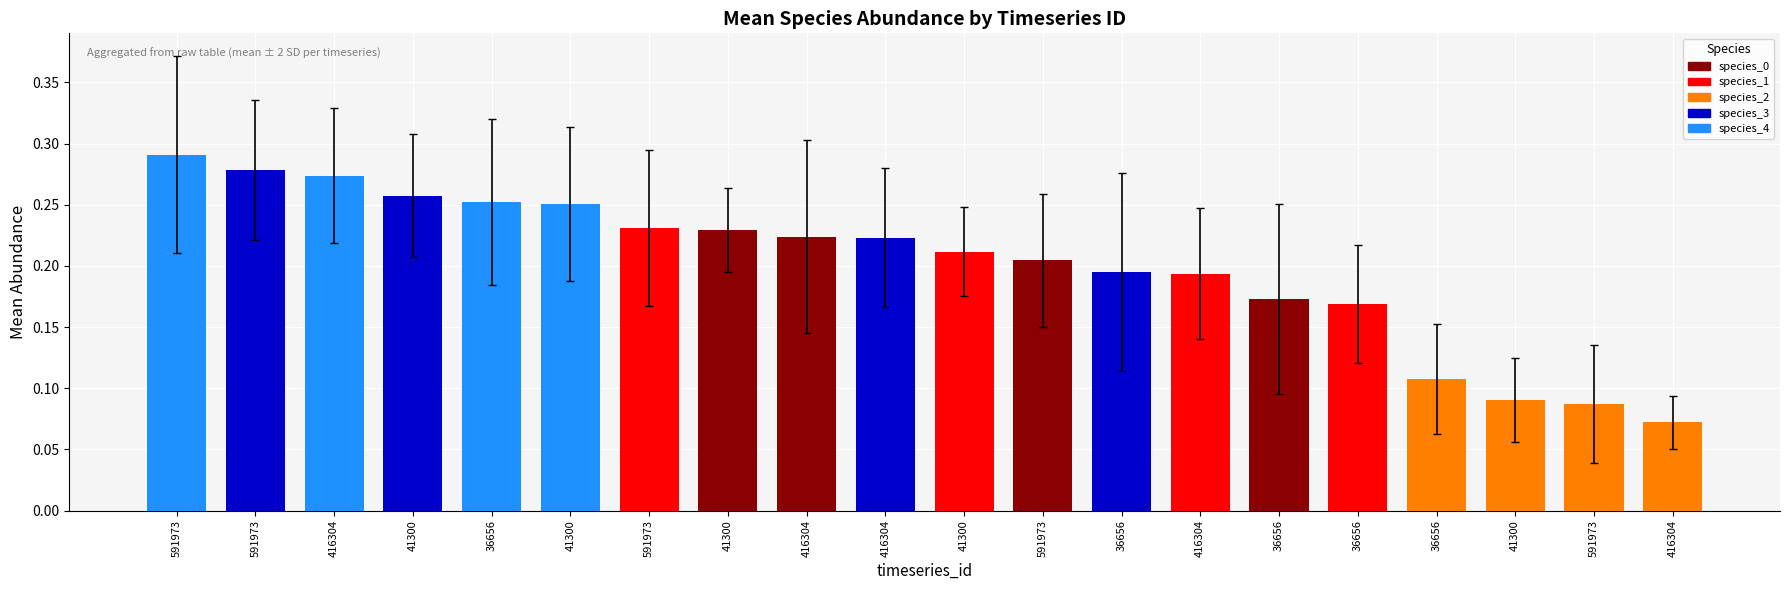

How many series are shown in this chart?

1